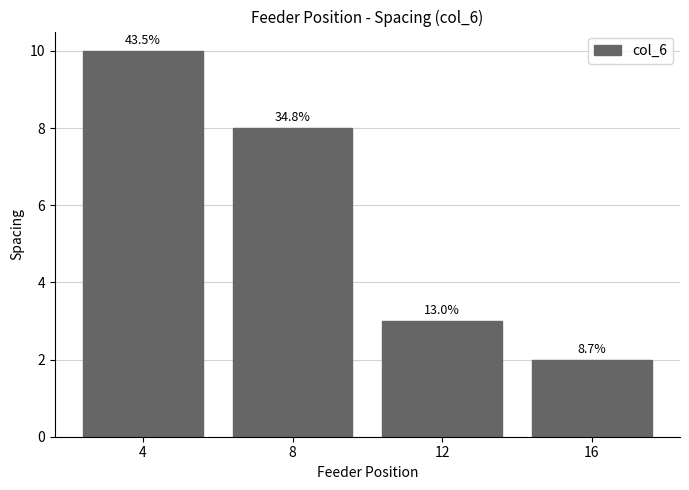

What is the change in value from 4 to 8?

-2